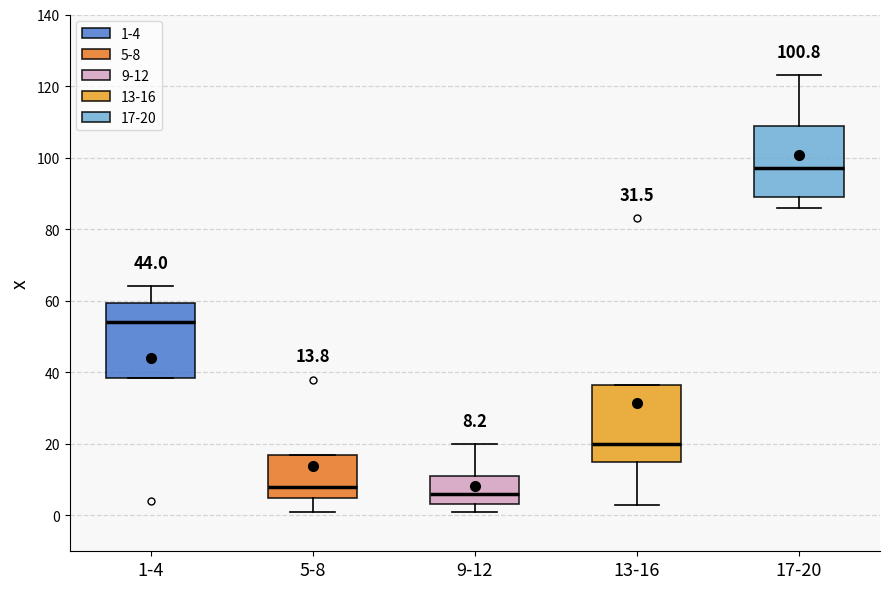

Which box has the lowest median line?

9-12